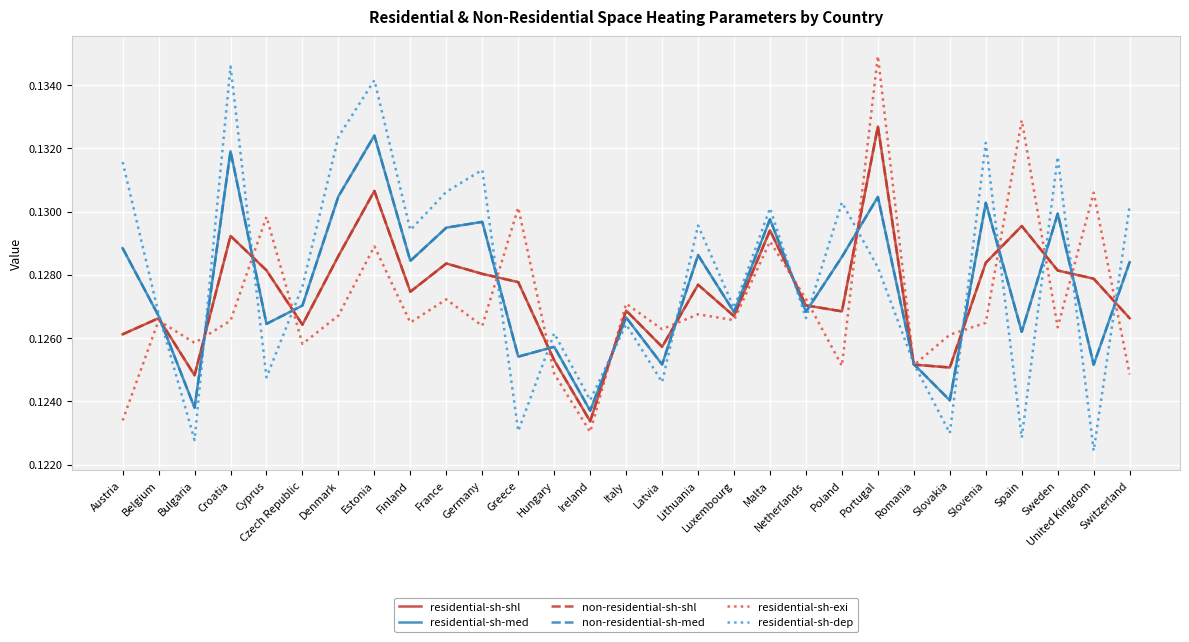

Reading left to right, what are all the values shown in this chart?

residential-sh-shl: 0.1	0.1	0.1	0.1	0.1	0.1	0.1	0.1	0.1	0.1	0.1	0.1	0.1	0.1	0.1	0.1	0.1	0.1	0.1	0.1	0.1	0.1	0.1	0.1	0.1	0.1	0.1	0.1	0.1
residential-sh-med: 0.1	0.1	0.1	0.1	0.1	0.1	0.1	0.1	0.1	0.1	0.1	0.1	0.1	0.1	0.1	0.1	0.1	0.1	0.1	0.1	0.1	0.1	0.1	0.1	0.1	0.1	0.1	0.1	0.1
non-residential-sh-shl: 0.1	0.1	0.1	0.1	0.1	0.1	0.1	0.1	0.1	0.1	0.1	0.1	0.1	0.1	0.1	0.1	0.1	0.1	0.1	0.1	0.1	0.1	0.1	0.1	0.1	0.1	0.1	0.1	0.1
non-residential-sh-med: 0.1	0.1	0.1	0.1	0.1	0.1	0.1	0.1	0.1	0.1	0.1	0.1	0.1	0.1	0.1	0.1	0.1	0.1	0.1	0.1	0.1	0.1	0.1	0.1	0.1	0.1	0.1	0.1	0.1
residential-sh-exi: 0.1	0.1	0.1	0.1	0.1	0.1	0.1	0.1	0.1	0.1	0.1	0.1	0.1	0.1	0.1	0.1	0.1	0.1	0.1	0.1	0.1	0.1	0.1	0.1	0.1	0.1	0.1	0.1	0.1
residential-sh-dep: 0.1	0.1	0.1	0.1	0.1	0.1	0.1	0.1	0.1	0.1	0.1	0.1	0.1	0.1	0.1	0.1	0.1	0.1	0.1	0.1	0.1	0.1	0.1	0.1	0.1	0.1	0.1	0.1	0.1